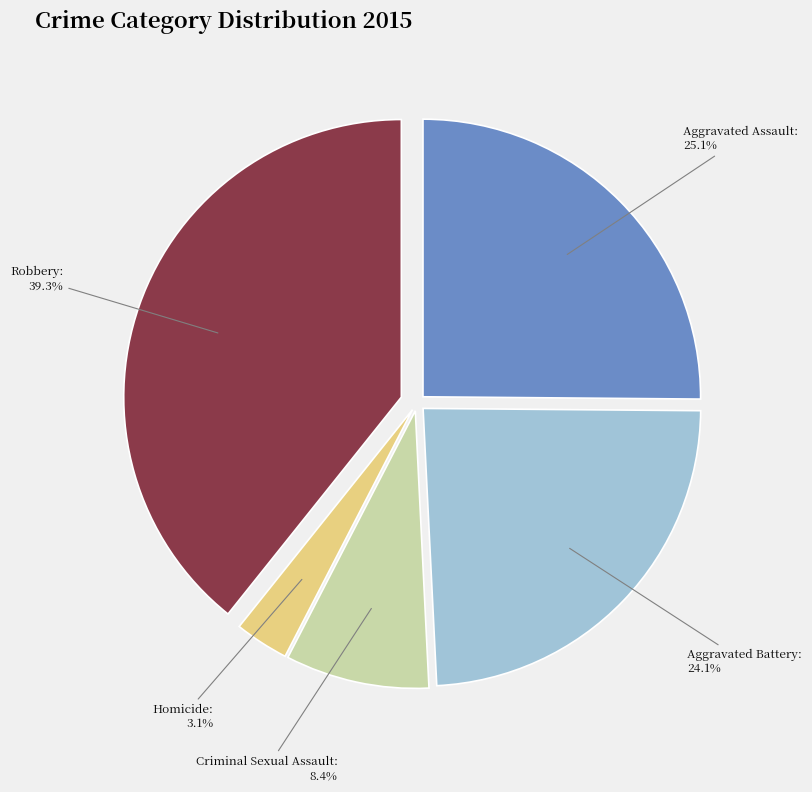

To the nearest percent, what is the average slice percentage?

20%